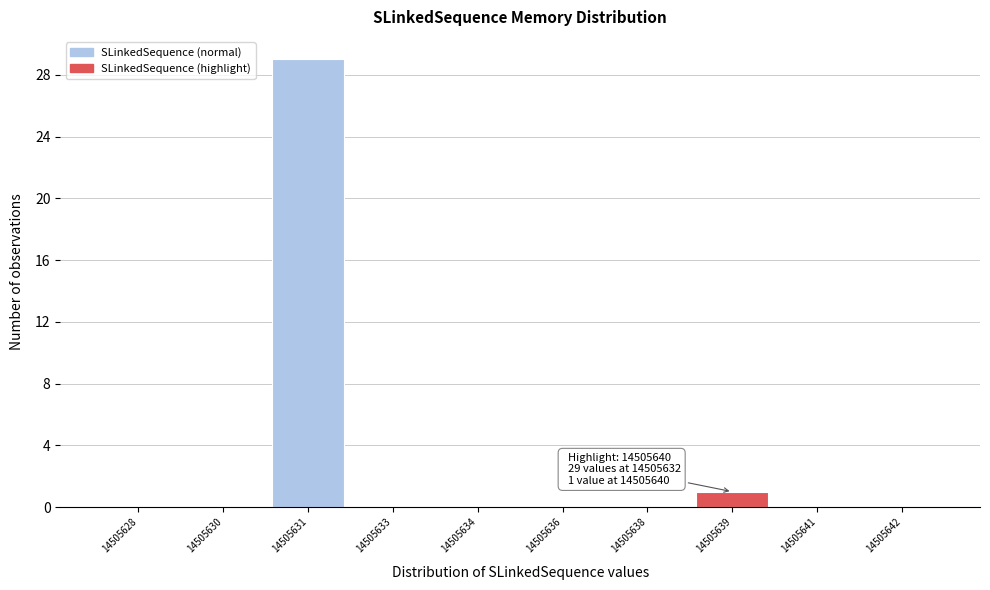

Reading left to right, list all the values displayed in this chart.

14505628=0	14505630=0	14505631=29	14505633=0	14505634=0	14505636=0	14505638=0	14505639=1	14505641=0	14505642=0